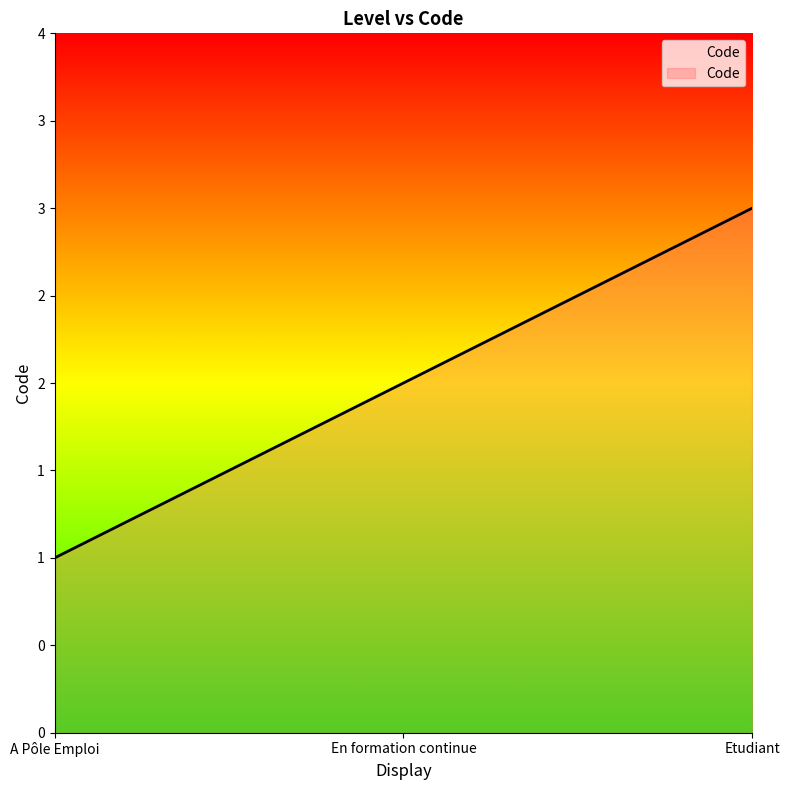

What is the sum of the values at Etudiant and A Pôle Emploi?

4